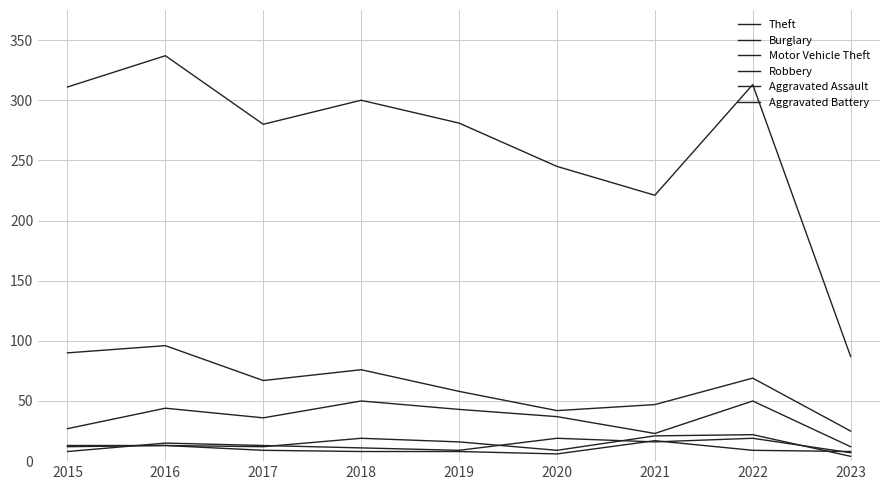

Is it true that Motor Vehicle Theft equals 44 at 2016?

True